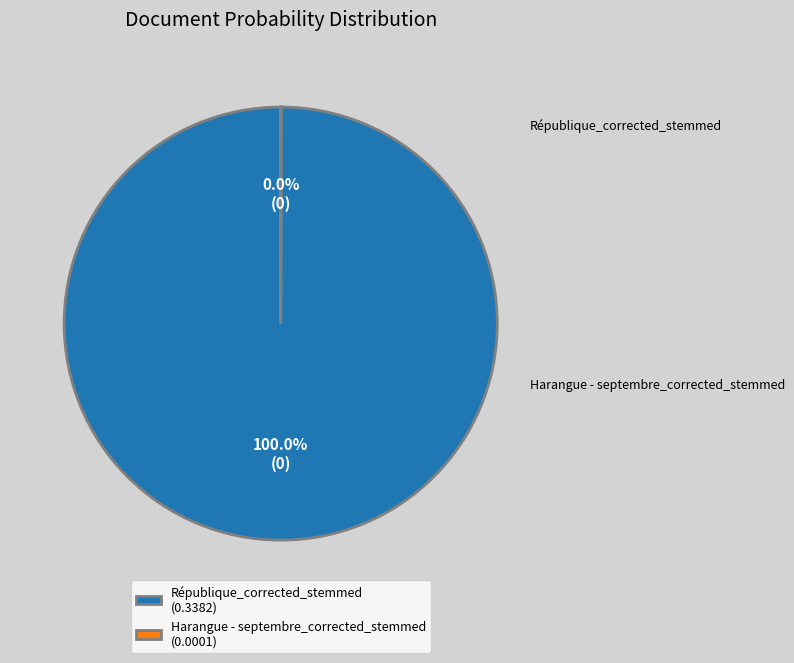

Which category accounts for the majority?

République_corrected_stemmed